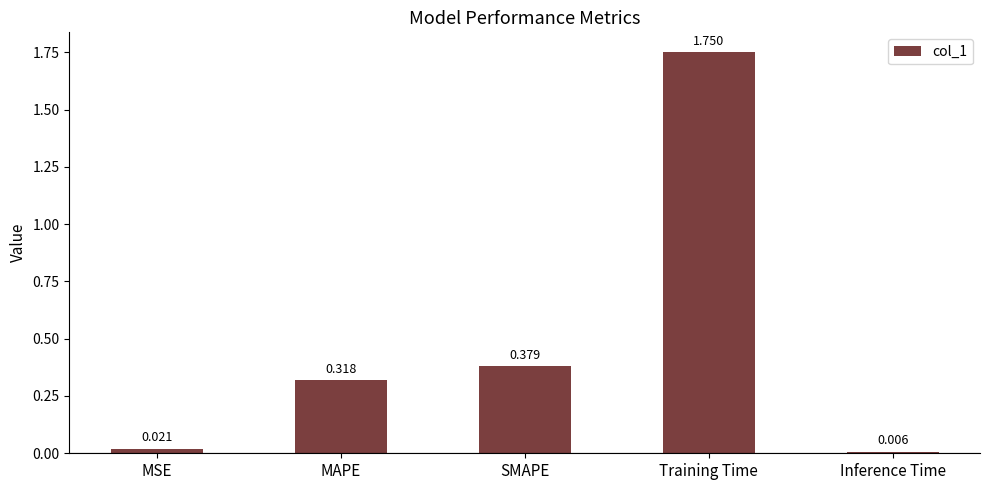

Where is the data nearest to the value 0?

Inference Time